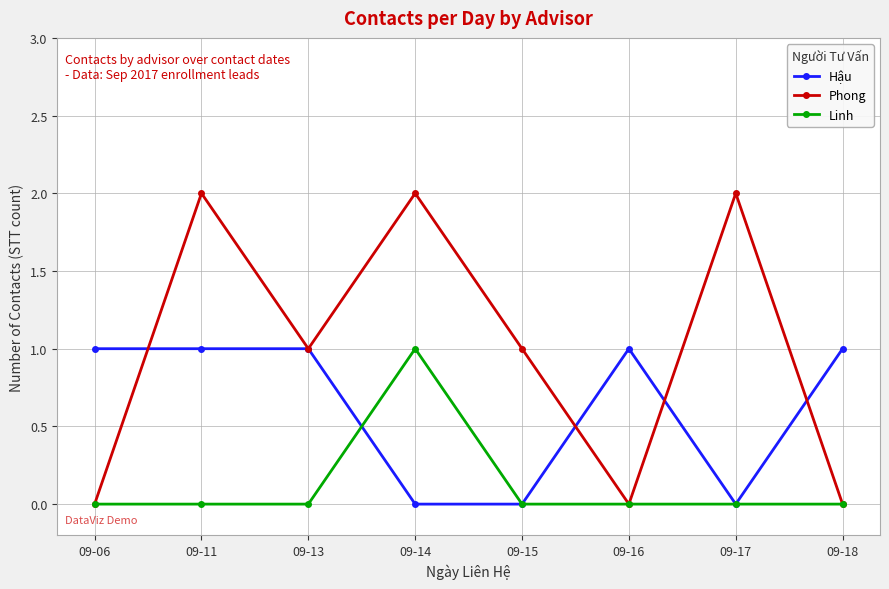

Is the value of Linh at 09-15 greater than the value of Phong at 09-13?

No